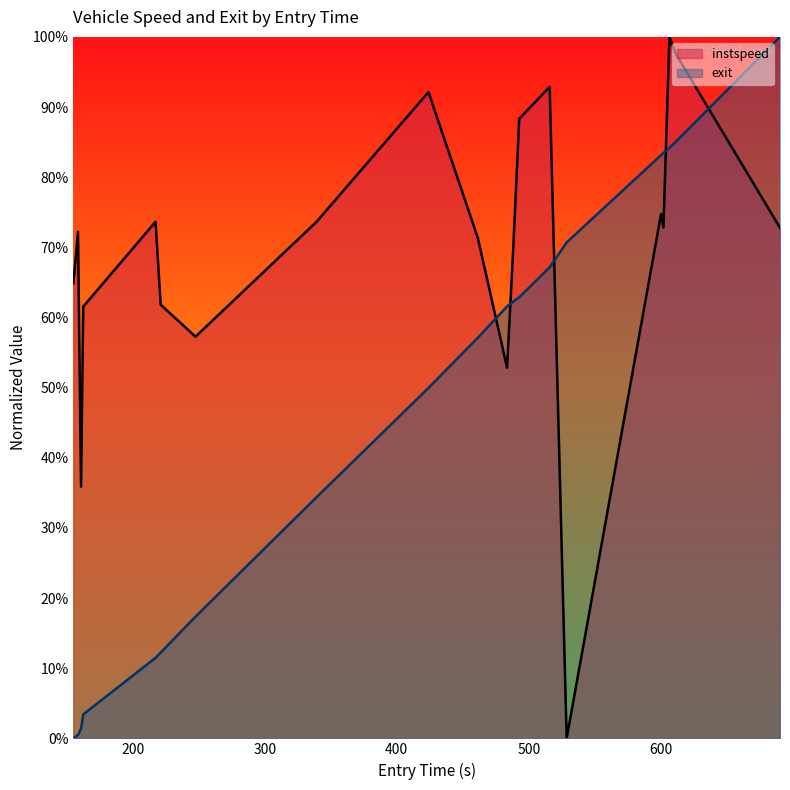

Does the chart have visible grid lines?

No